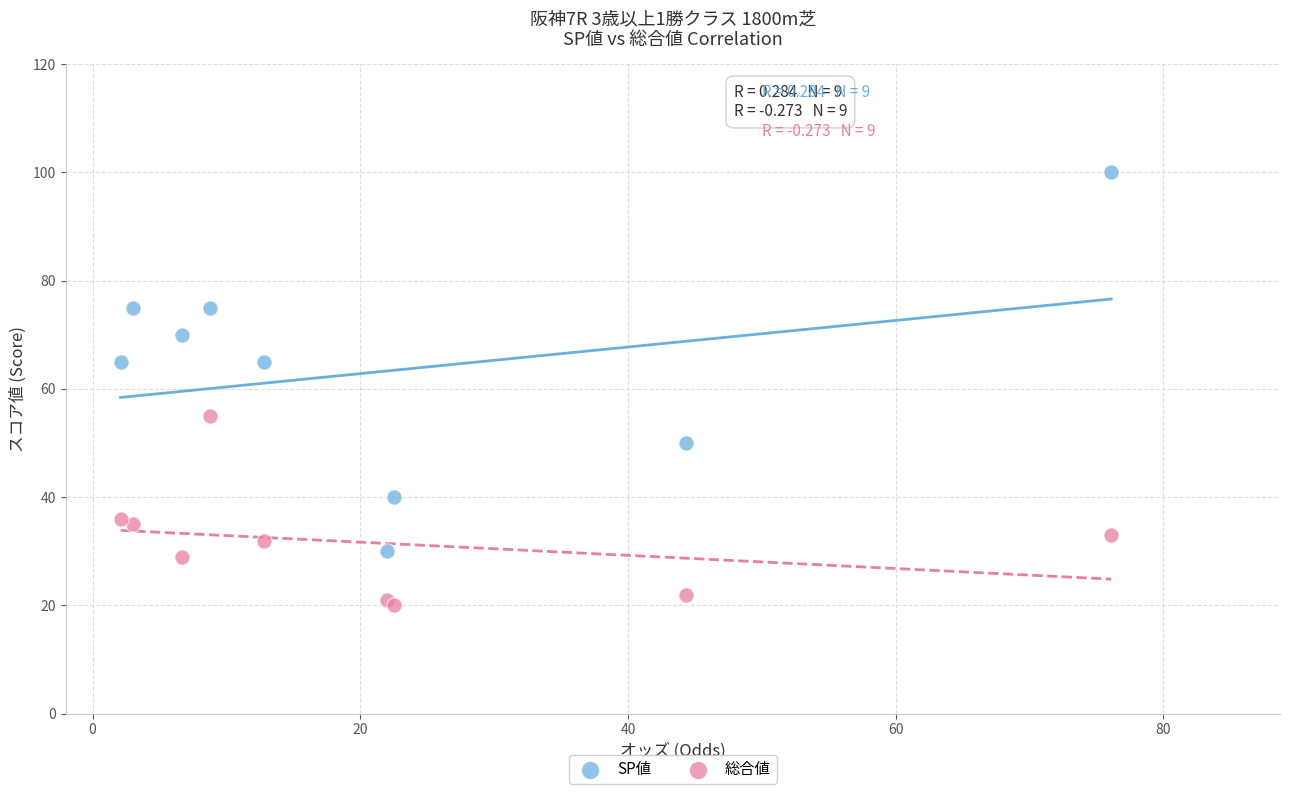

What are all the series names shown in the legend?

SP値, 総合値